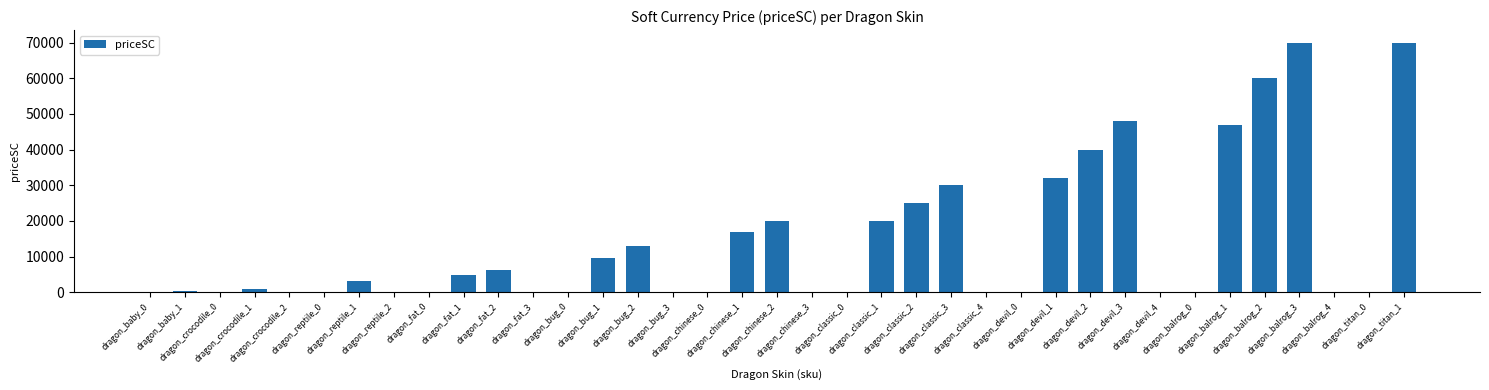

Does the chart contain stacked bars?

No